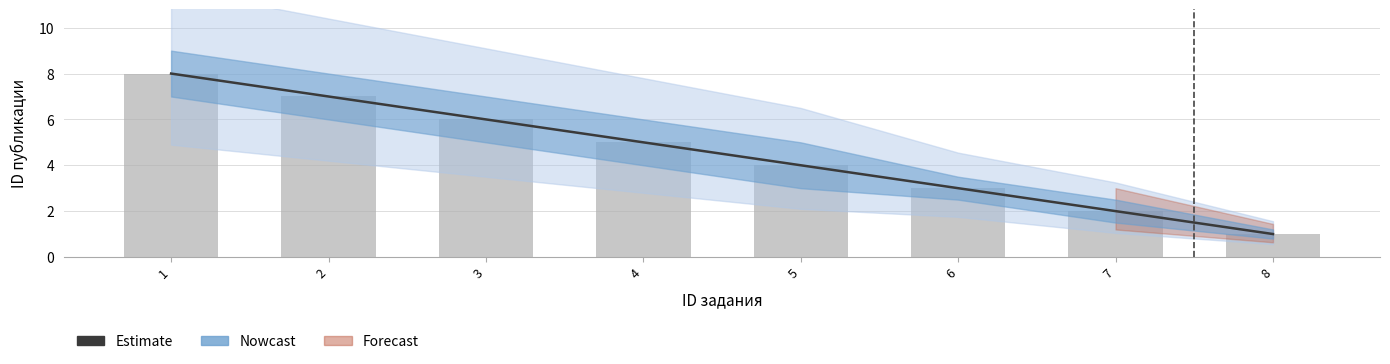

The value at 7 is 3. True or false?

False